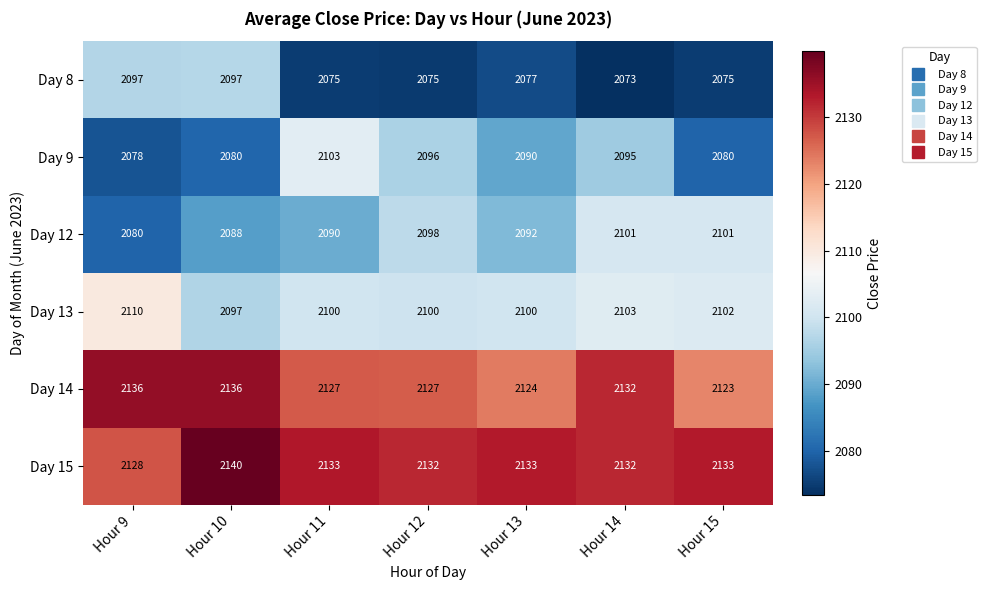

Between Hour 14 and Hour 15, which series saw the biggest shift?

Day 9